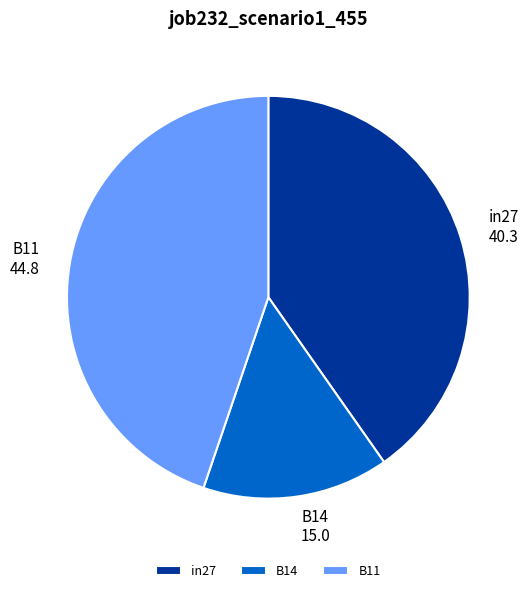

Is there any slice that represents more than half of the pie?

No